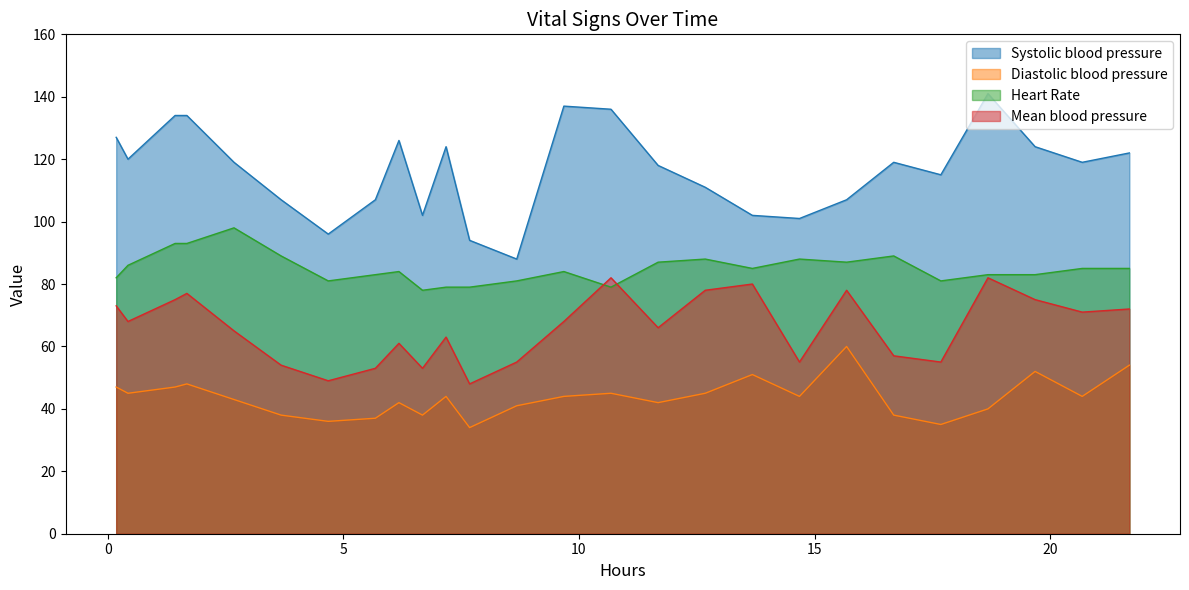

True or false: Diastolic blood pressure and Heart Rate intersect in this chart.

False